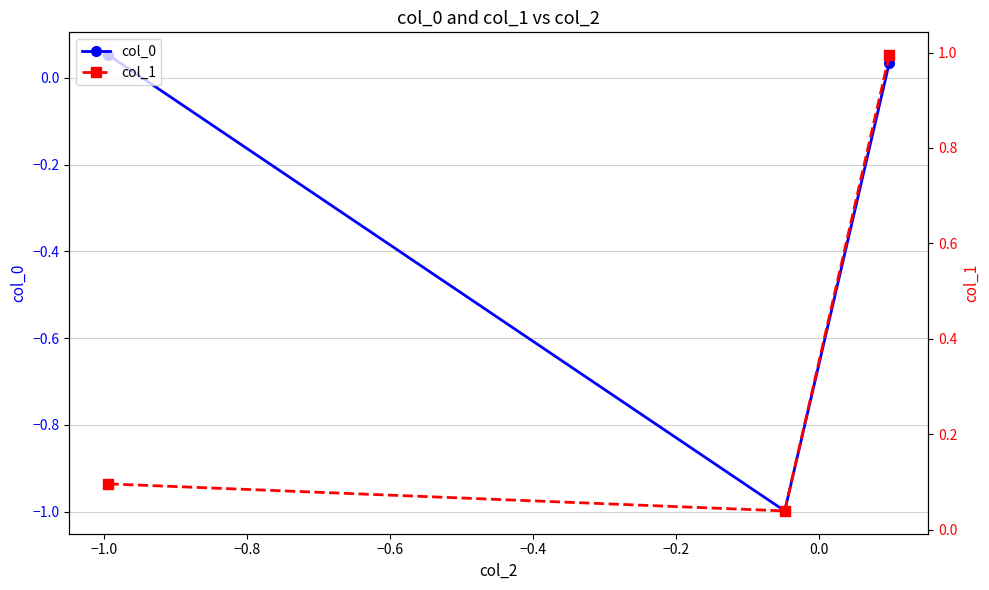

What is the value of the col_0 point at the 2nd from the left?

-1.0